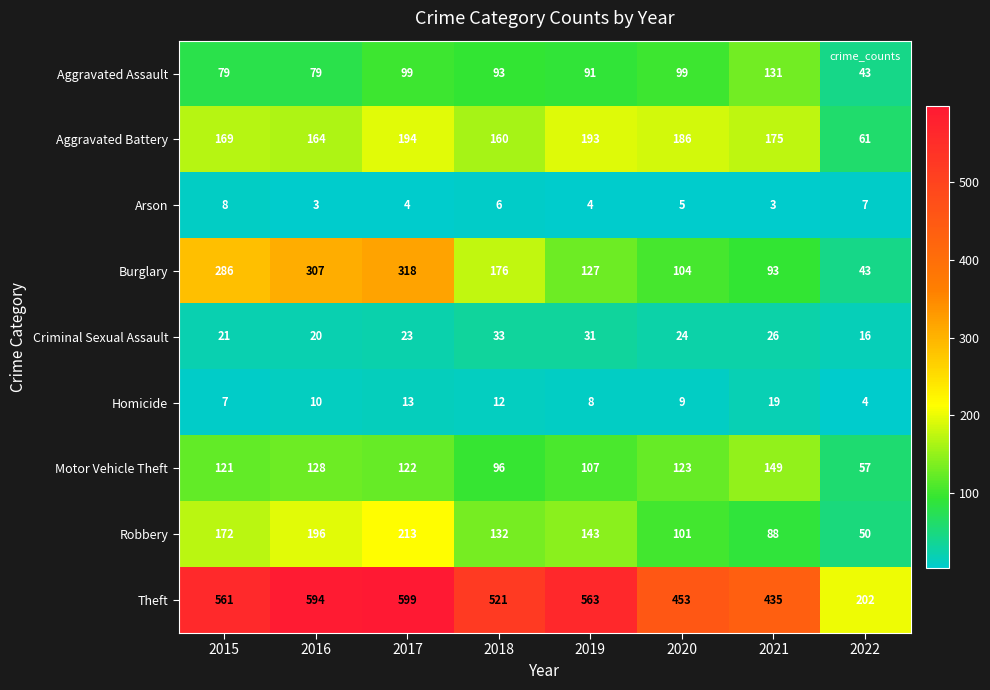

At which category does the chart reach its peak across all series?

2017